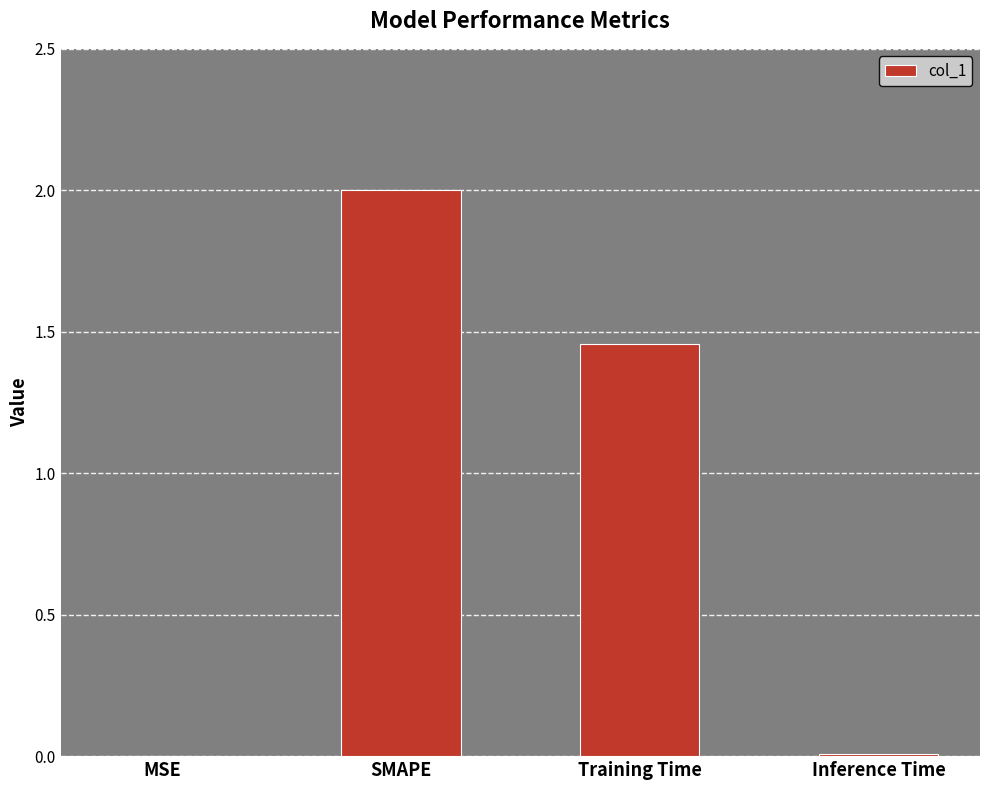

Count the number of values greater than 1.

2